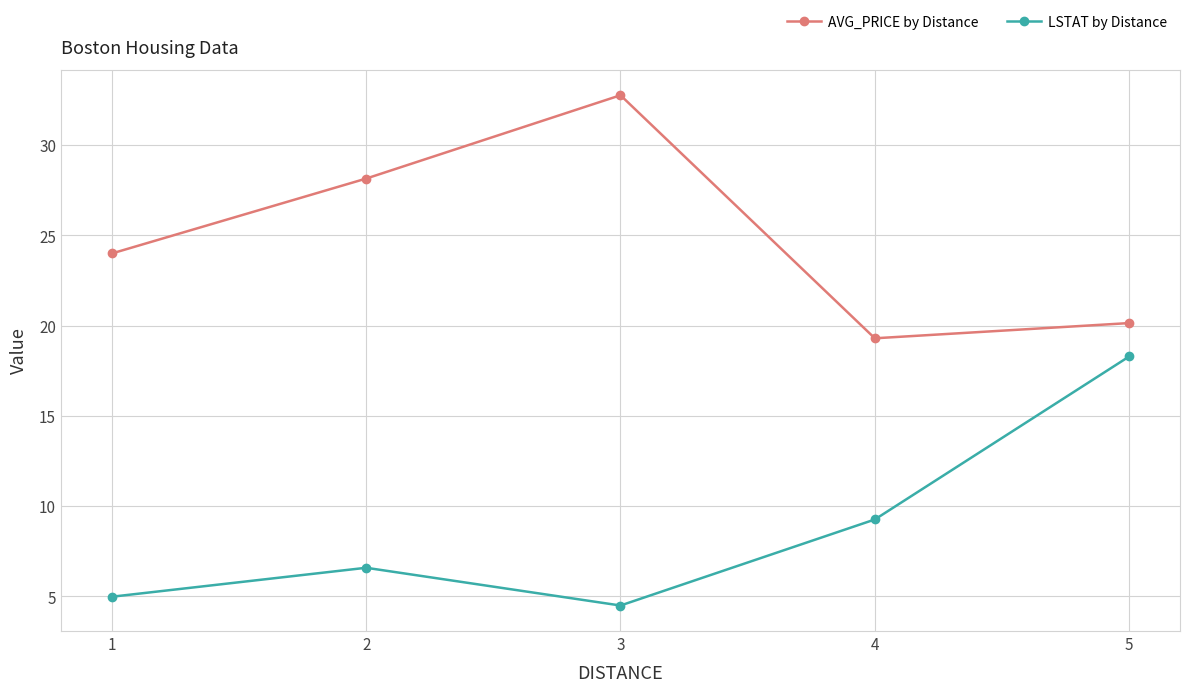

Rank the series by their average value, from highest to lowest.

AVG_PRICE by Distance, LSTAT by Distance